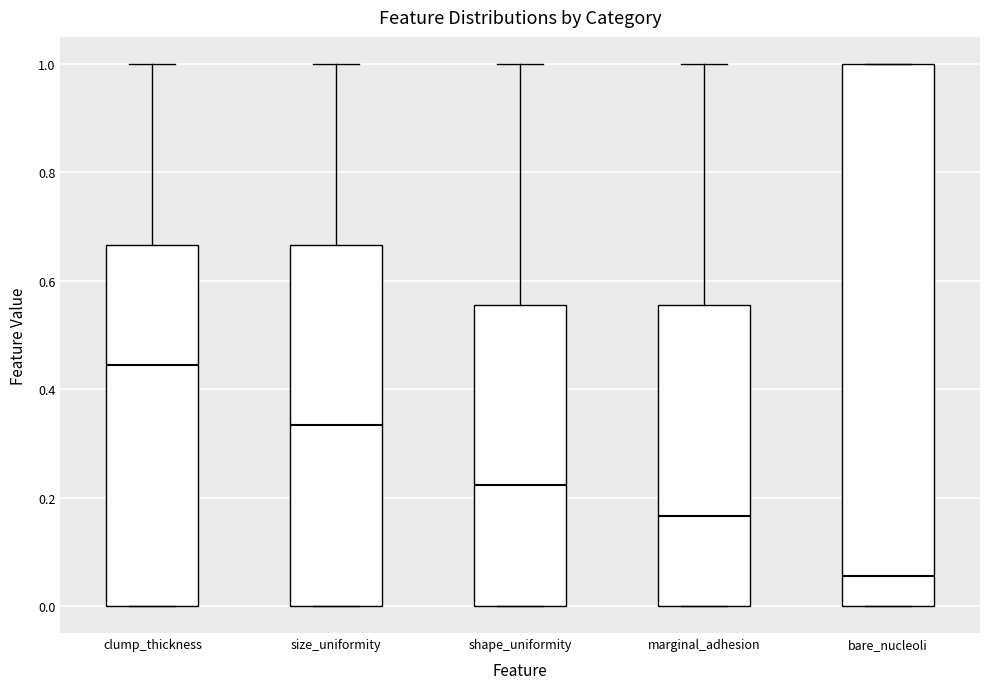

Reading left to right, read every box against the y-axis: the position of its median line, the range the box covers, and the ends of its whiskers. The values are not printed on the chart, so give them approximately, as read against the axis.

clump_thickness: median 0.44, box 0.00 to 0.66, whiskers 0.00 to 1.00
size_uniformity: median 0.34, box 0.00 to 0.66, whiskers 0.00 to 1.00
shape_uniformity: median 0.22, box 0.00 to 0.56, whiskers 0.00 to 1.00
marginal_adhesion: median 0.16, box 0.00 to 0.56, whiskers 0.00 to 1.00
bare_nucleoli: median 0.06, box 0.00 to 1.00, whiskers 0.00 to 1.00